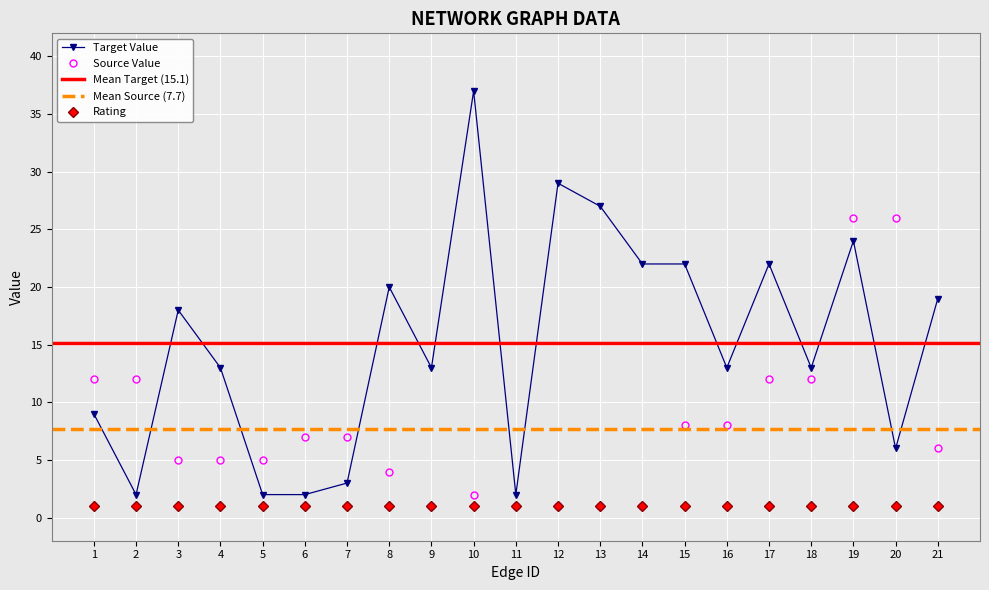

What is the average value of the source series?

8